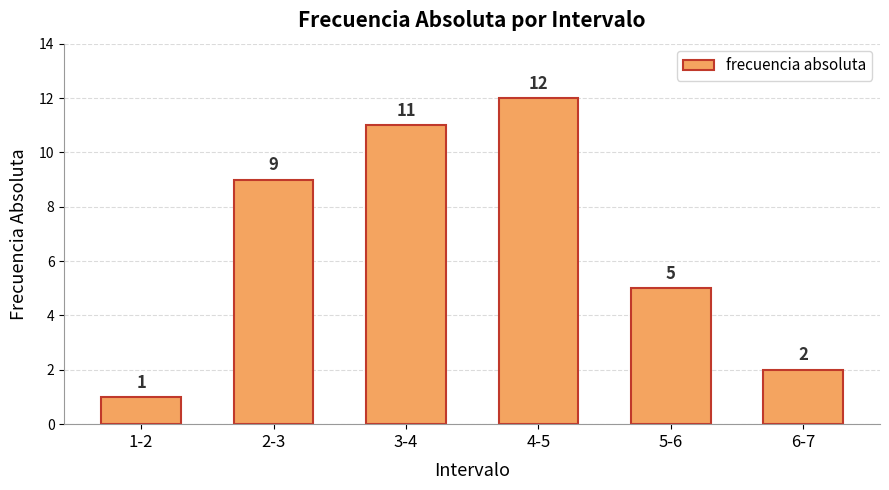

Reading left to right, extract all data points from this chart.

1-2=1	2-3=9	3-4=11	4-5=12	5-6=5	6-7=2